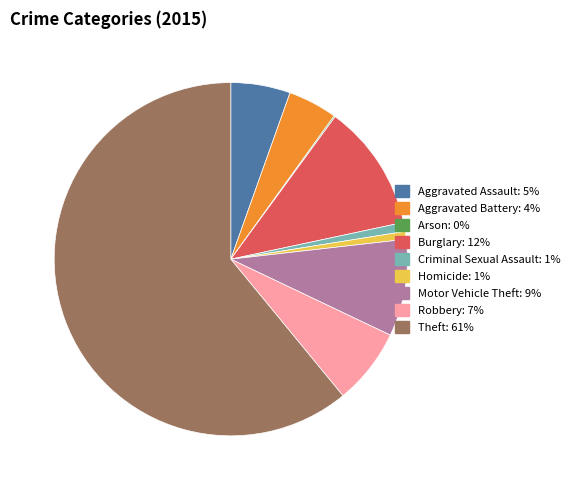

The Criminal Sexual Assault slice represents 1% of the pie. True or false?

True